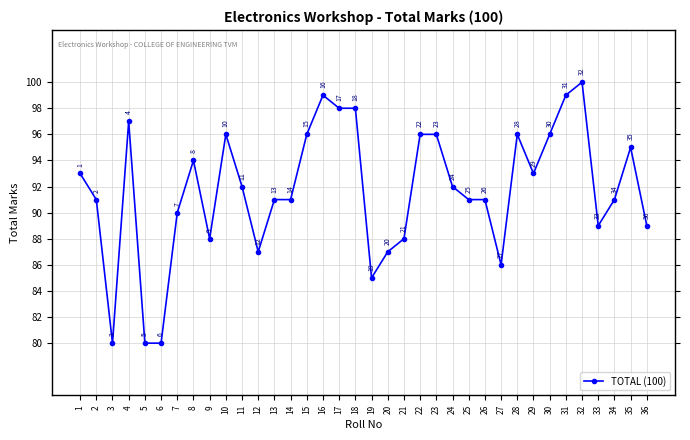

Approximately how many times larger is the value at 25 compared to 19?

1.1